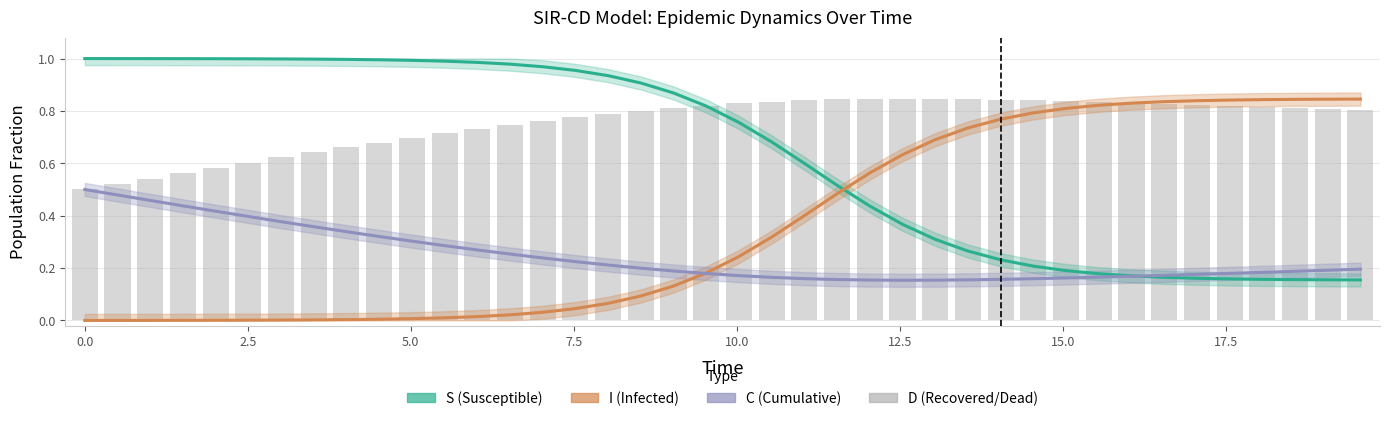

How many groups of bars are there?

40